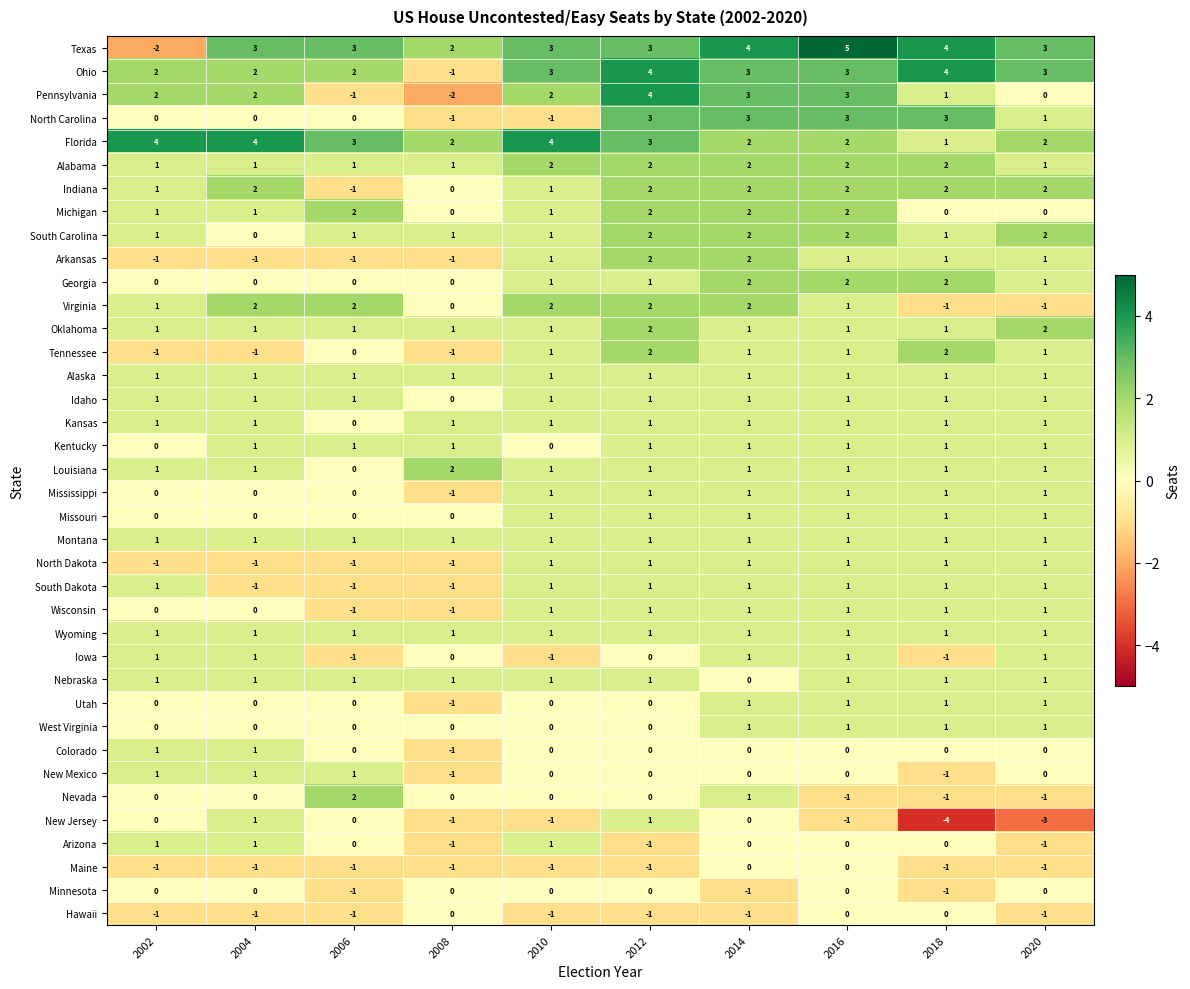

Is it true that Pennsylvania equals 3 at 2016?

True